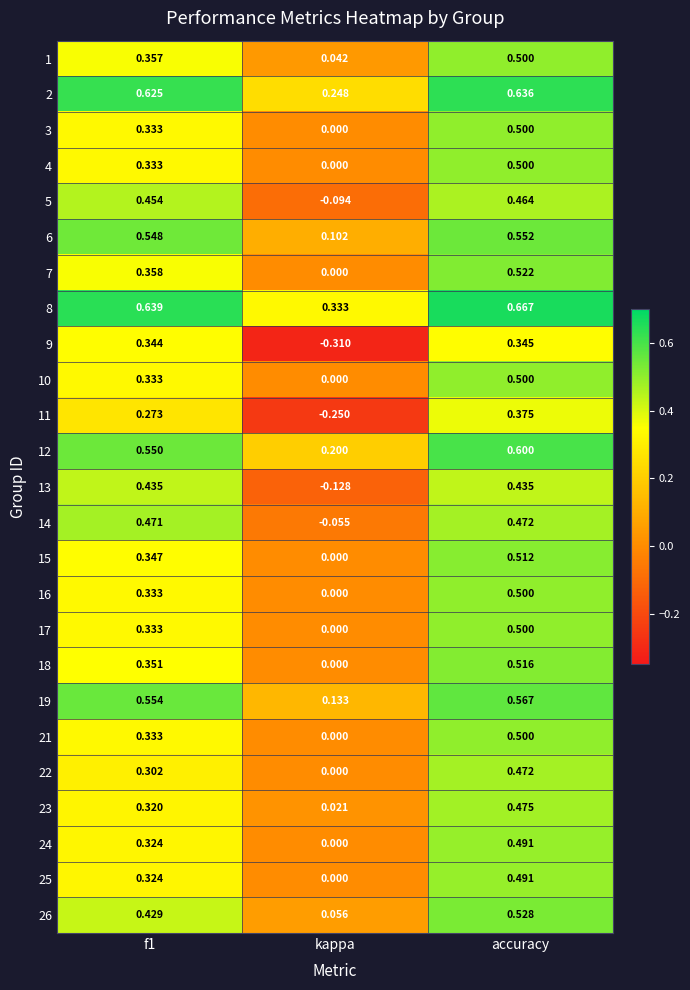

Which category has the lowest value across all series?

kappa